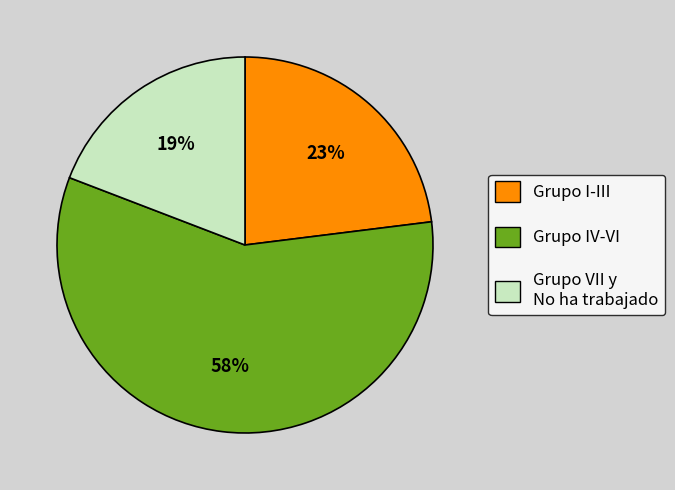

To the nearest percent, what is the difference between the largest and smallest slice percentages?

39%